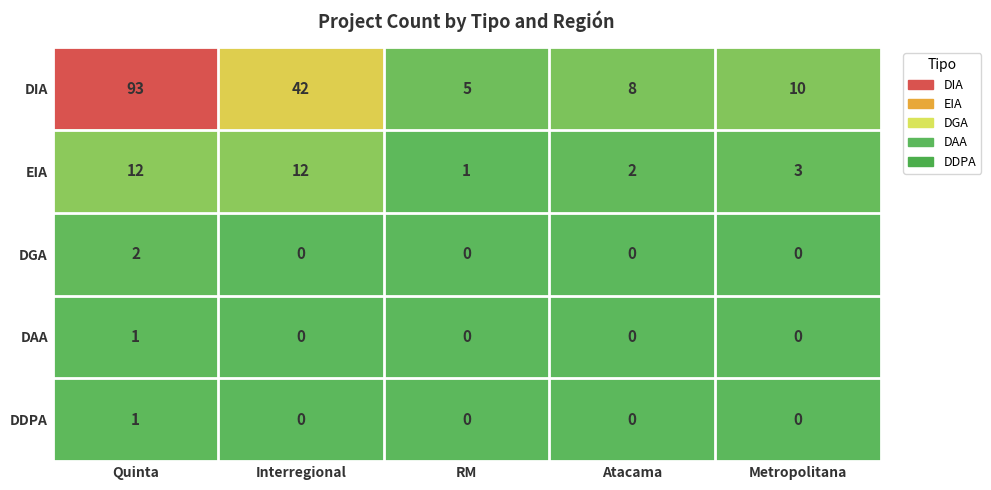

Which series has the largest total across all categories?

DIA